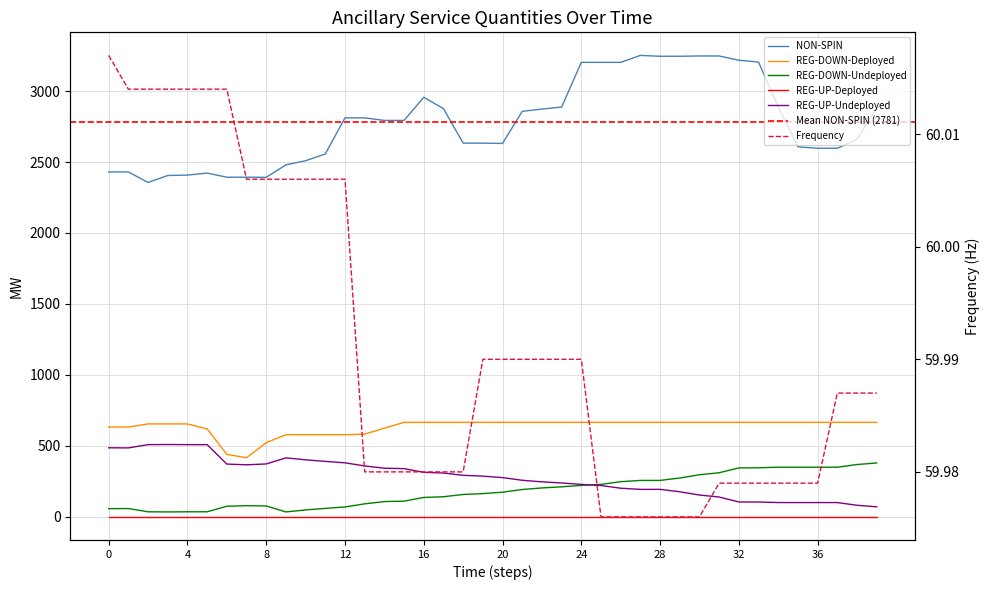

Reading right to left, transcribe all the data shown in this chart.

NON-SPIN: 2885.0	2659.0	2597.0	2597.0	2607.0	2888.0	3204.0	3217.0	3247.0	3247.0	3245.0	3245.0	3251.0	3202.0	3202.0	3202.0	2887.0	2873.0	2857.0	2631.0	2633.0	2633.0	2876.0	2956.0	2793.0	2793.0	2811.0	2811.0	2557.0	2509.0	2480.0	2392.0	2393.0	2393.0	2422.0	2408.0	2405.0	2356.0	2430.0	2430.0
REG-DOWN-Deployed: 666.0	666.0	666.0	666.0	666.0	666.0	666.0	666.0	666.0	666.0	666.0	666.0	666.0	666.0	666.0	666.0	666.0	666.0	666.0	666.0	666.0	666.0	666.0	666.0	666.0	625.0	583.0	579.0	579.0	579.0	579.0	523.0	417.0	440.0	620.0	655.0	655.0	655.0	633.0	633.0
REG-DOWN-Undeployed: 380.0	369.0	350.0	350.0	350.0	350.0	346.0	345.0	311.0	297.0	274.0	257.0	257.0	248.0	229.0	222.0	212.0	204.0	193.0	174.0	164.0	158.0	142.0	137.0	111.0	108.0	92.0	70.0	60.0	49.0	35.0	77.0	79.0	75.0	36.0	36.0	35.0	36.0	59.0	58.0
REG-UP-Undeployed: 71.0	82.0	101.0	101.0	101.0	101.0	105.0	105.0	140.0	154.0	177.0	194.0	194.0	202.0	221.0	229.0	239.0	247.0	258.0	277.0	287.0	293.0	309.0	314.0	340.0	343.0	359.0	381.0	391.0	402.0	416.0	373.0	367.0	372.0	509.0	509.0	510.0	509.0	486.0	487.0
Frequency: 60.0	60.0	60.0	60.0	60.0	60.0	60.0	60.0	60.0	60.0	60.0	60.0	60.0	60.0	60.0	60.0	60.0	60.0	60.0	60.0	60.0	60.0	60.0	60.0	60.0	60.0	60.0	60.0	60.0	60.0	60.0	60.0	60.0	60.0	60.0	60.0	60.0	60.0	60.0	60.0